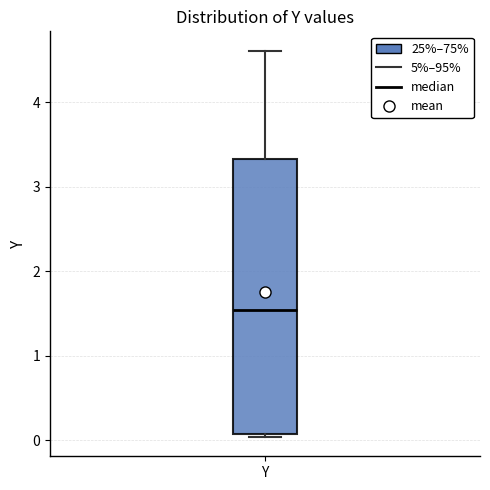

Transcribe this box plot: give where the median line is, the range the box spans, and where the two whiskers end, as read against the y-axis. The values are not printed on the chart, so give them approximately, as read against the axis.

median 1.5, box 0.1 to 3.3, whiskers 0.0 to 4.6